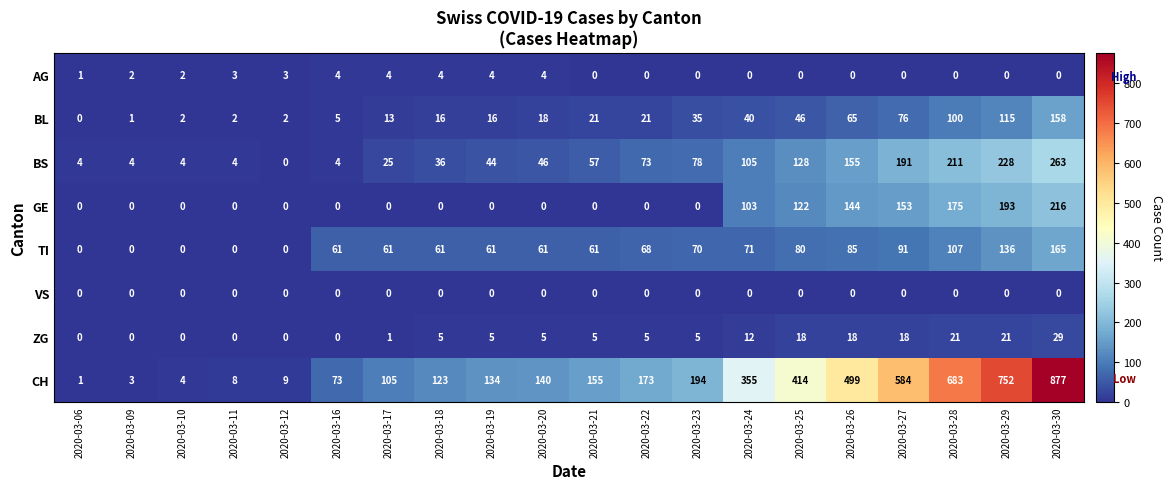

What is the difference between the maximum and minimum values in the BS series?

263